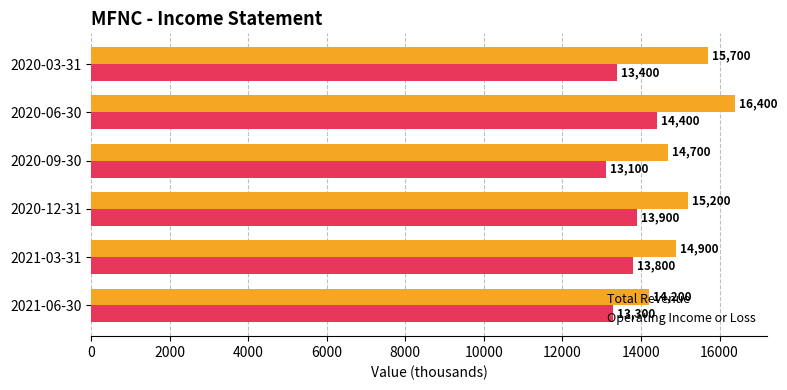

What is the minimum value shown in the chart?

13100